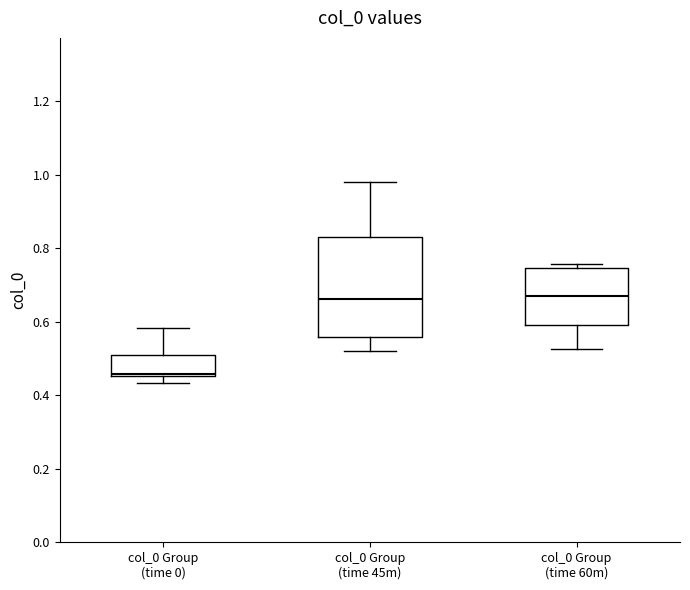

Comparing the boxes themselves (not the whiskers), which one is the tallest?

col_0 Group (time 45m)